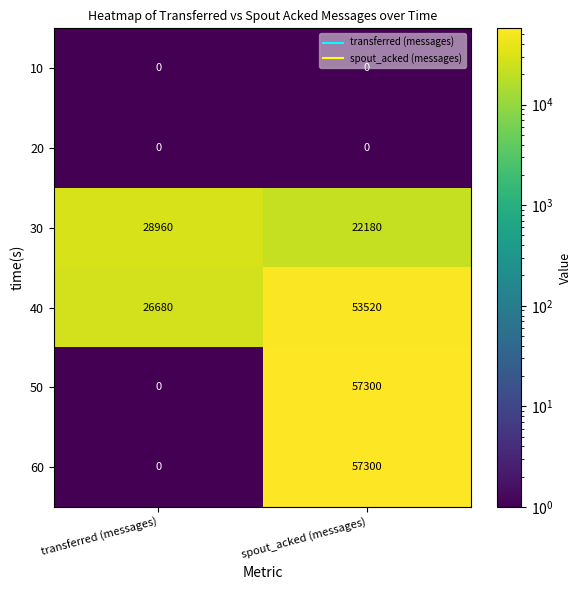

At which category does the chart reach its peak across all series?

spout_acked (messages)